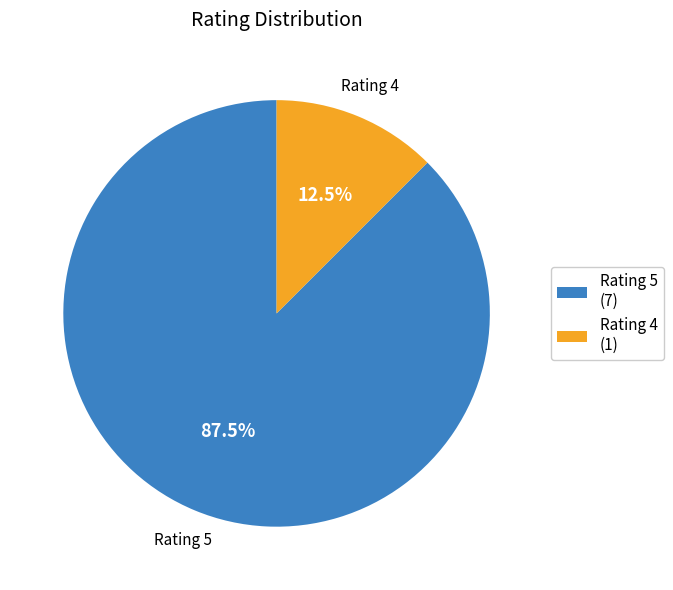

To the nearest percent, what is the difference between the largest and smallest slice percentages?

75%